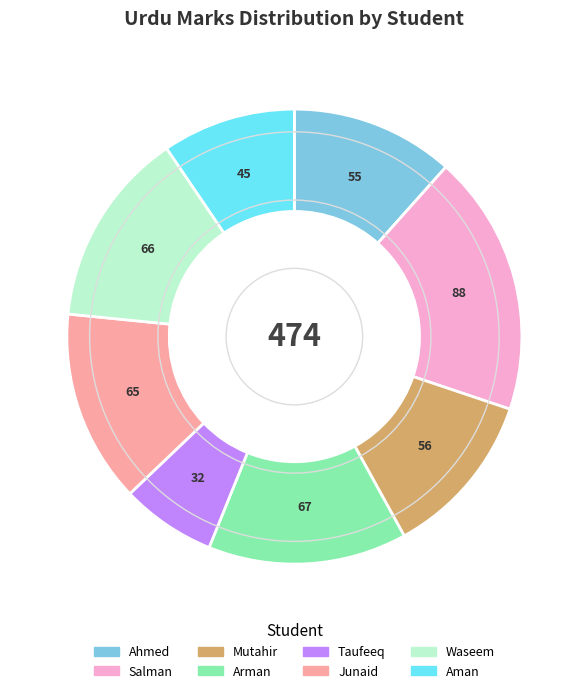

Does any single category account for the majority?

No